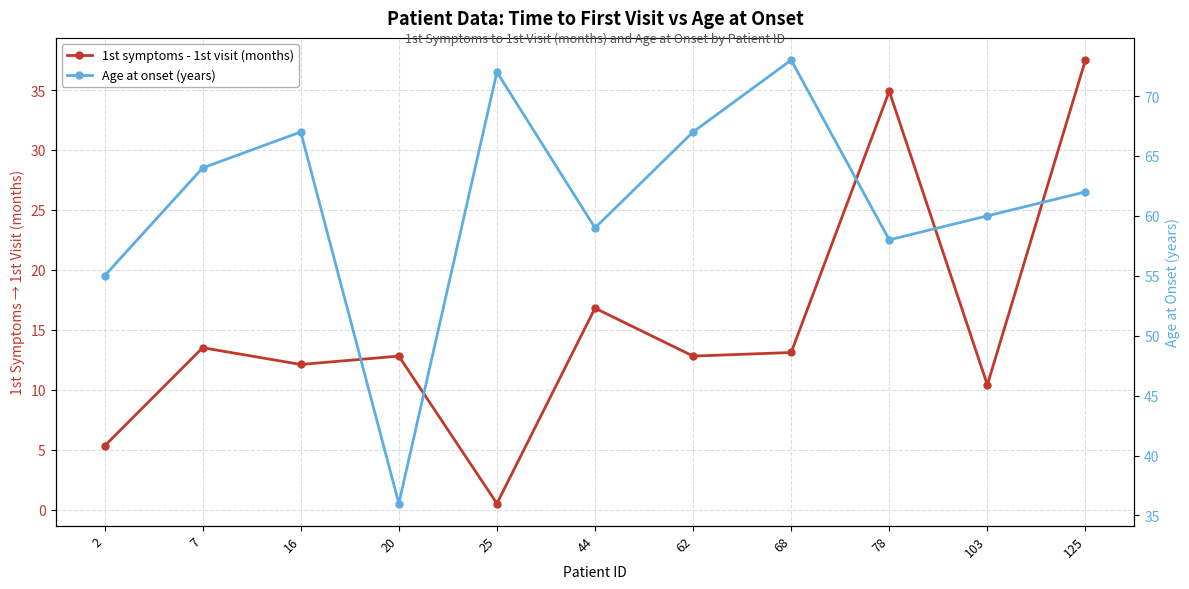

At which label is 1st symptoms - 1st visit (months) closest to 19?

44